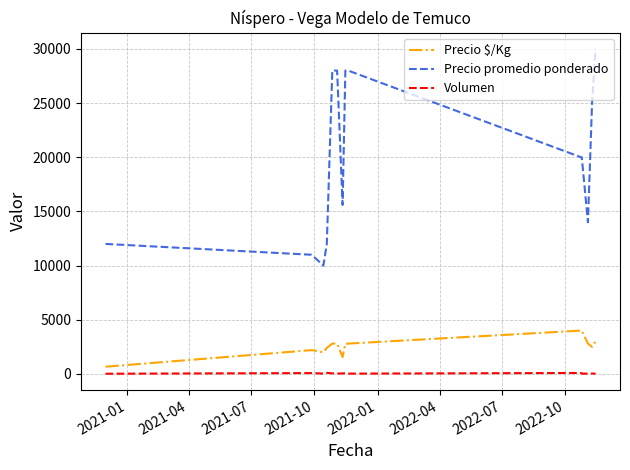

Count the number of categories in the chart.

14